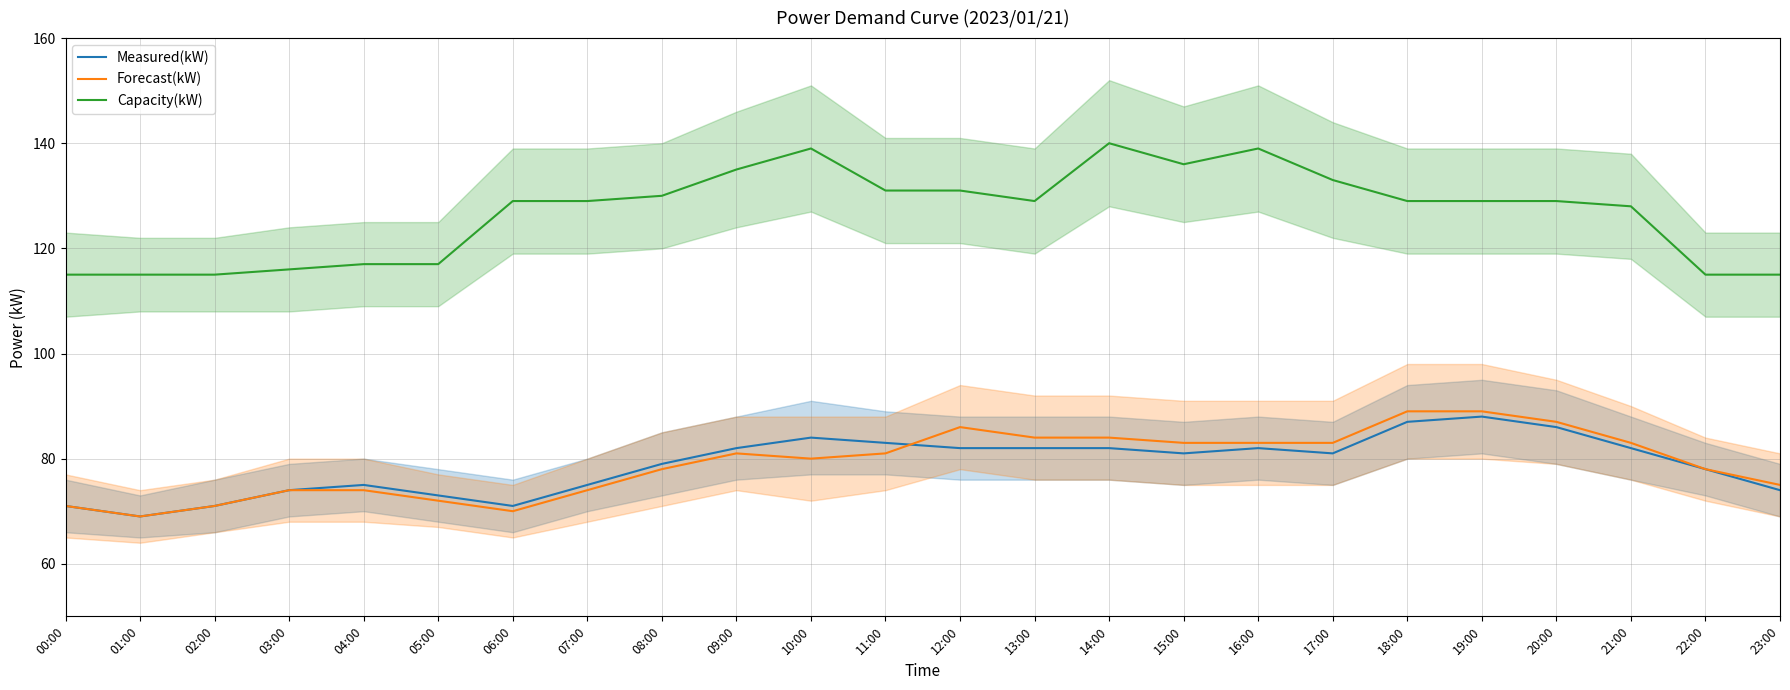

Which series ends up on top after the final intersection of Forecast(kW) and Measured(kW)?

Forecast(kW)